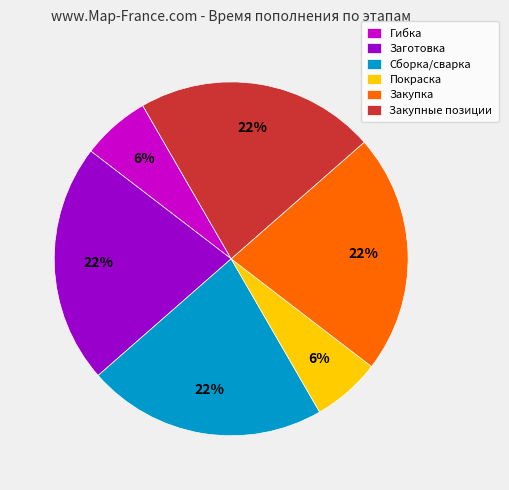

What percentage is the Гибка slice, to the nearest percent?

6%